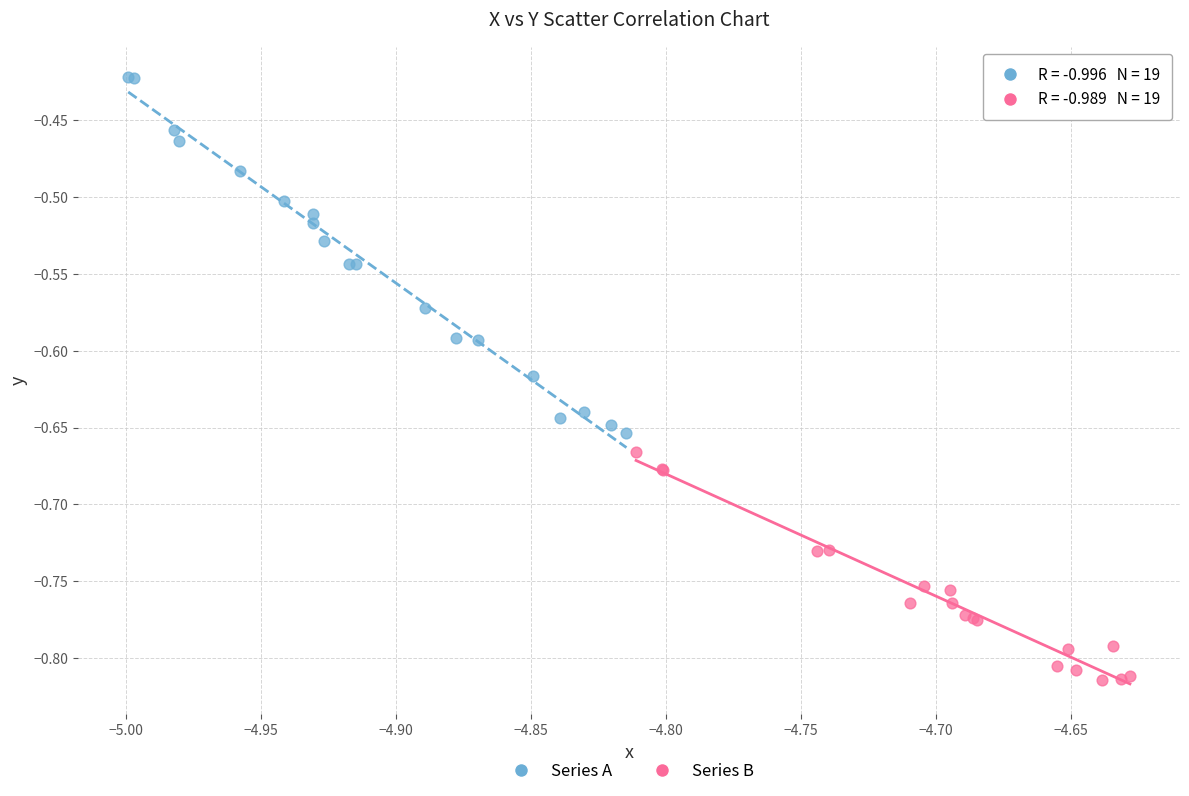

Which series reaches the minimum Y coordinate?

Series B